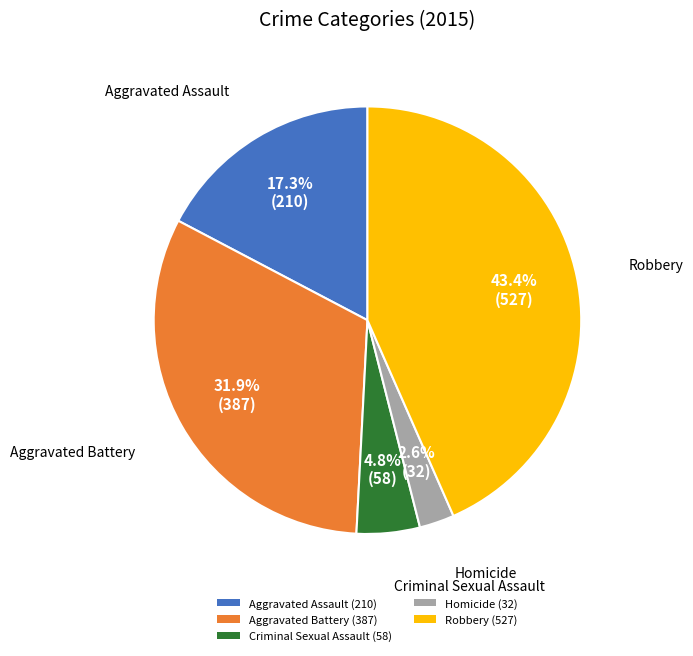

To the nearest percent, what is the difference between the largest and smallest slice percentages?

41%